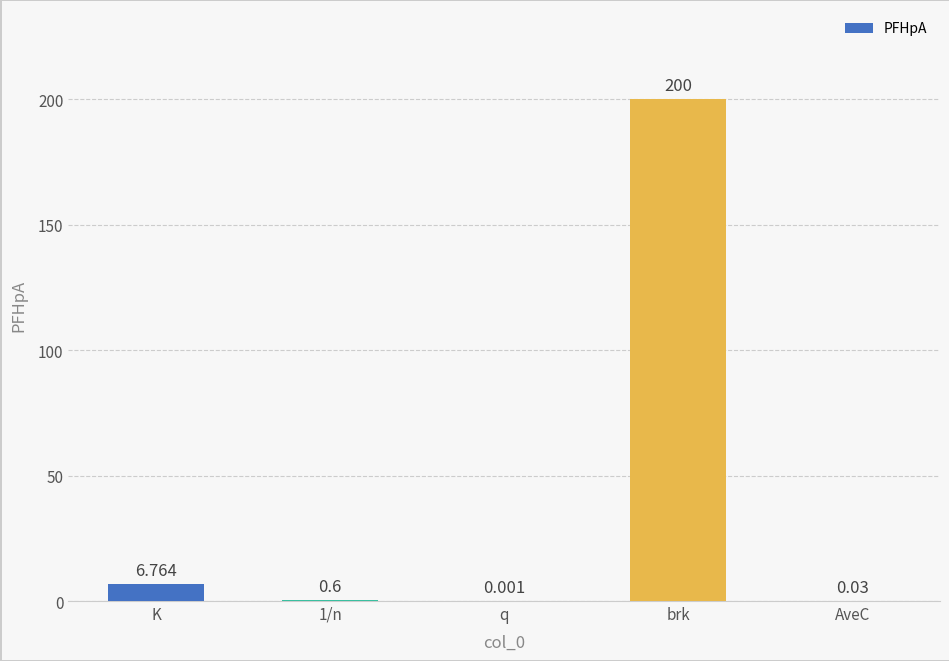

Which has a higher value, q or AveC?

AveC